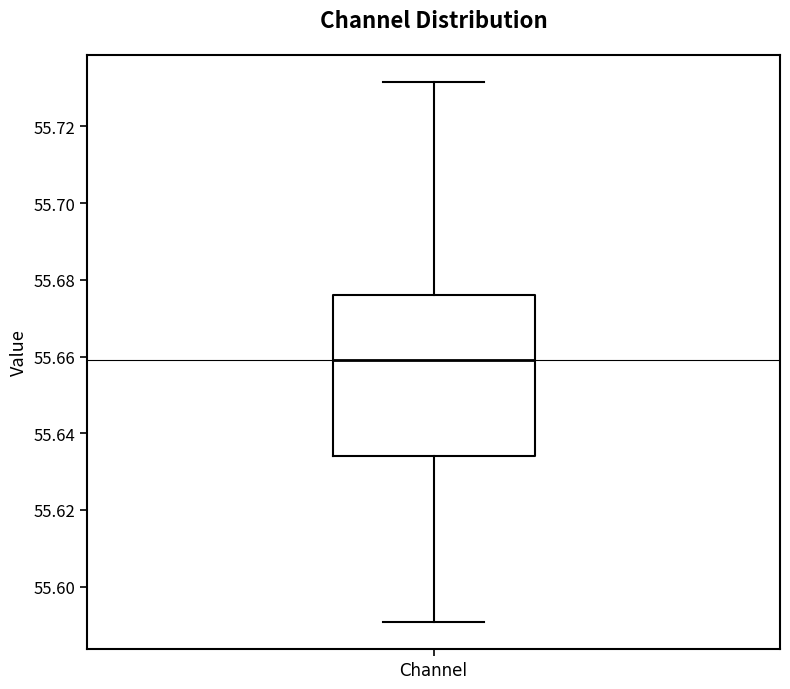

Where does the upper whisker of the box for Channel end on the y-axis? The values are not printed on the chart, so give them approximately, as read against the axis.

55.732